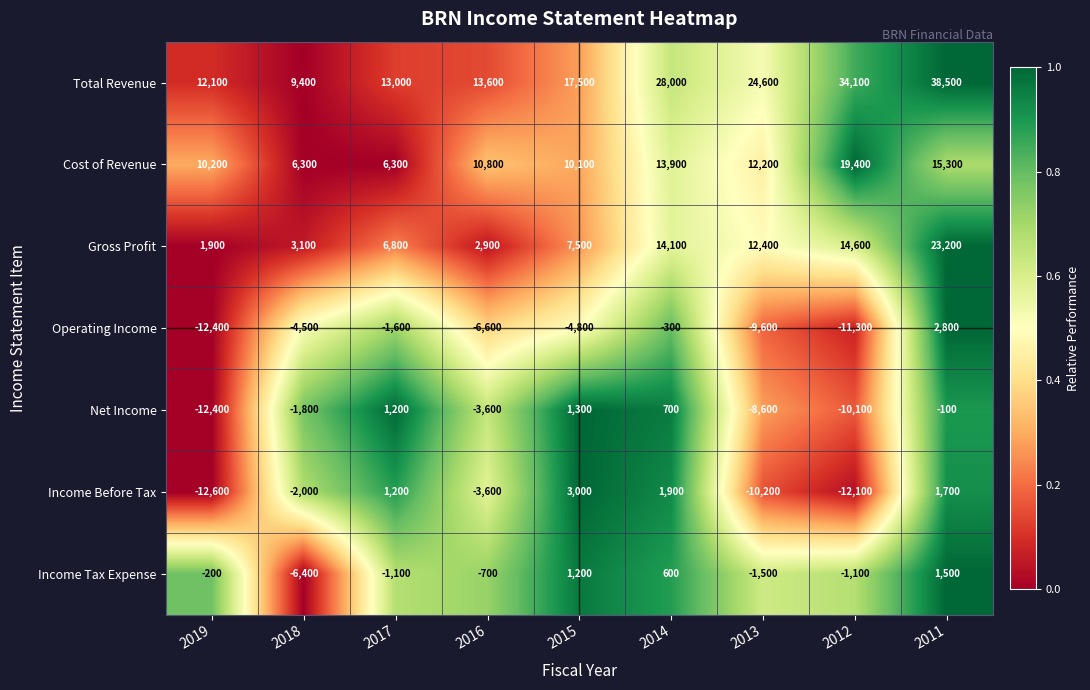

Which series has the largest total across all categories?

Total Revenue